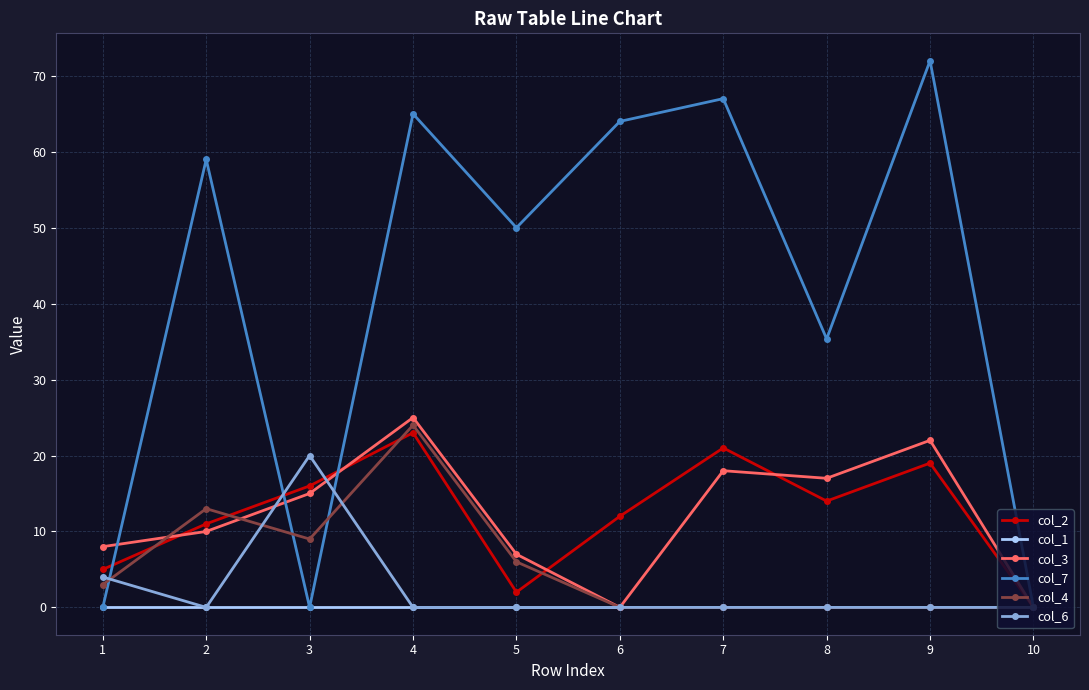

Which series has the widest spread of values?

col_7